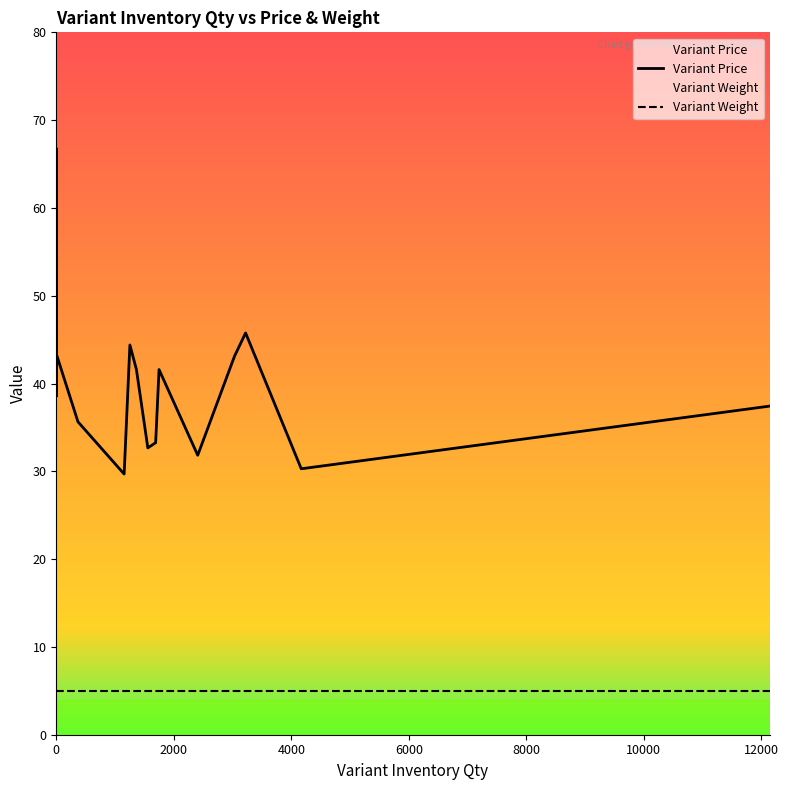

How many values in the Variant Price series exceed 41?

10